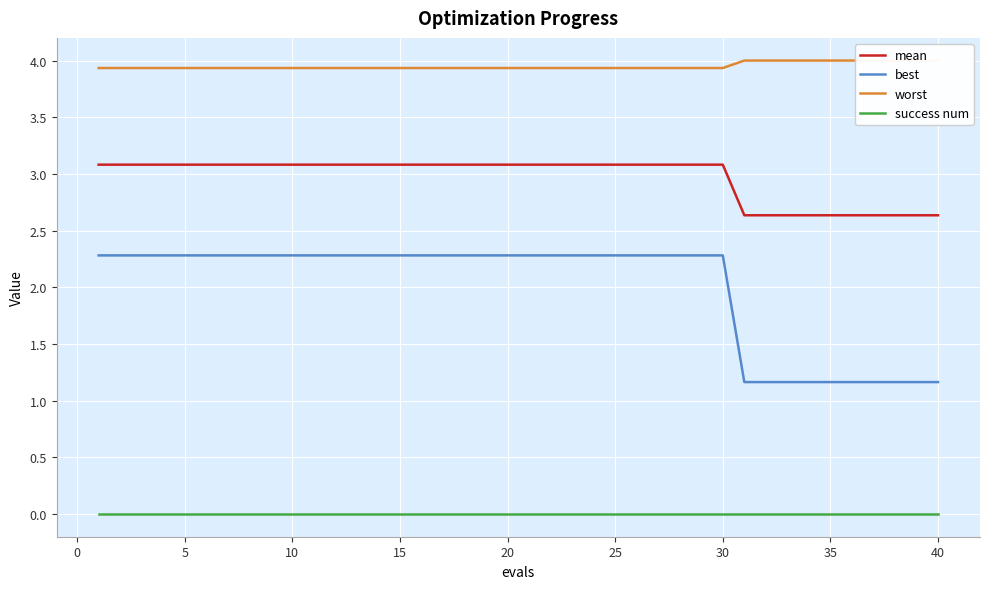

True or false: success num and best cross at least once.

False